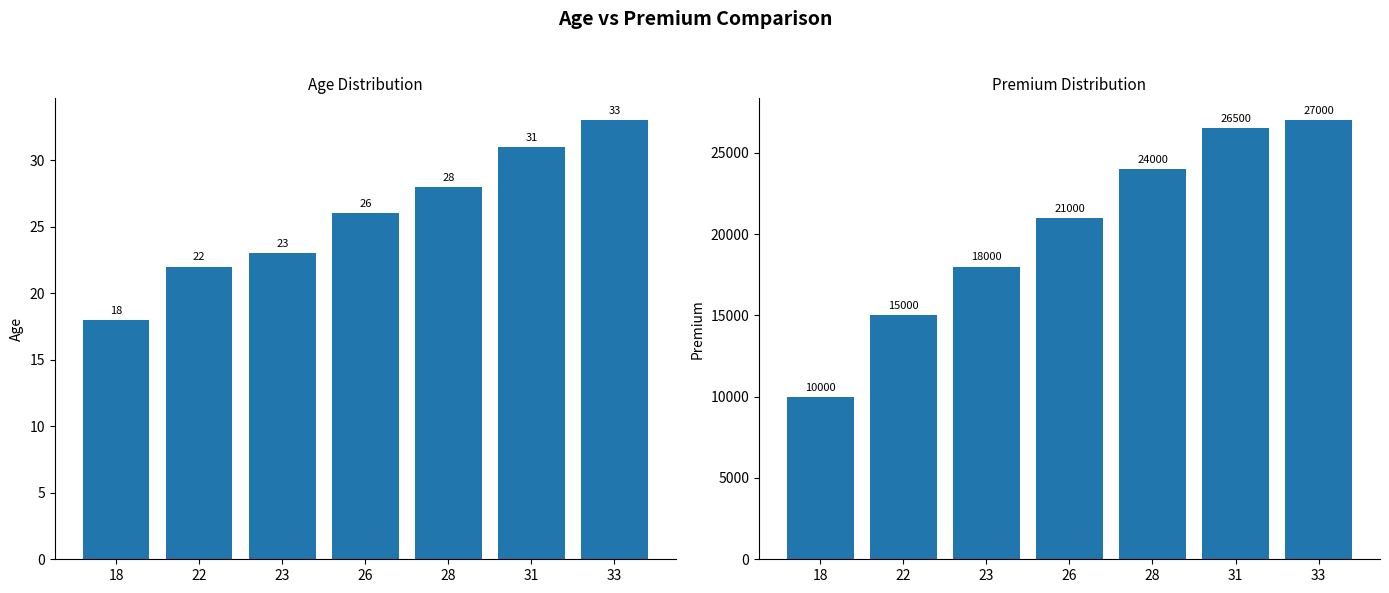

Rank the series by their maximum value, from highest to lowest.

Premium, Age